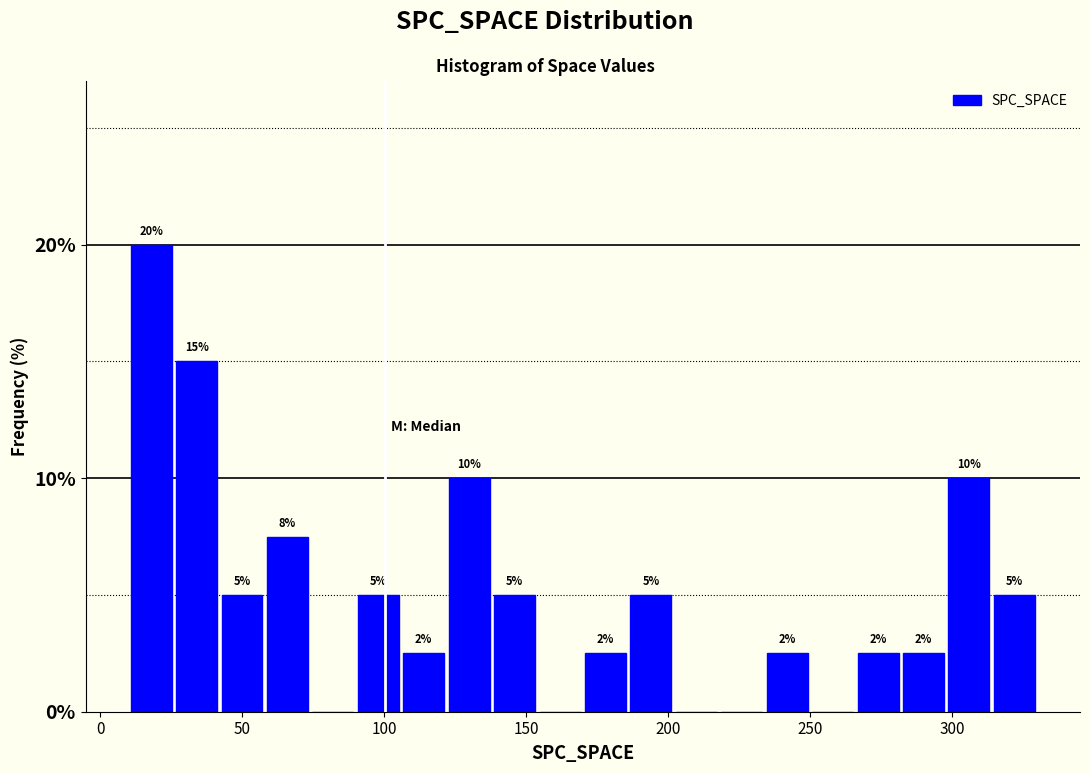

Around what value on the x-axis is the tallest bar? Give the approximate position of its centre, as read against the axis.

20